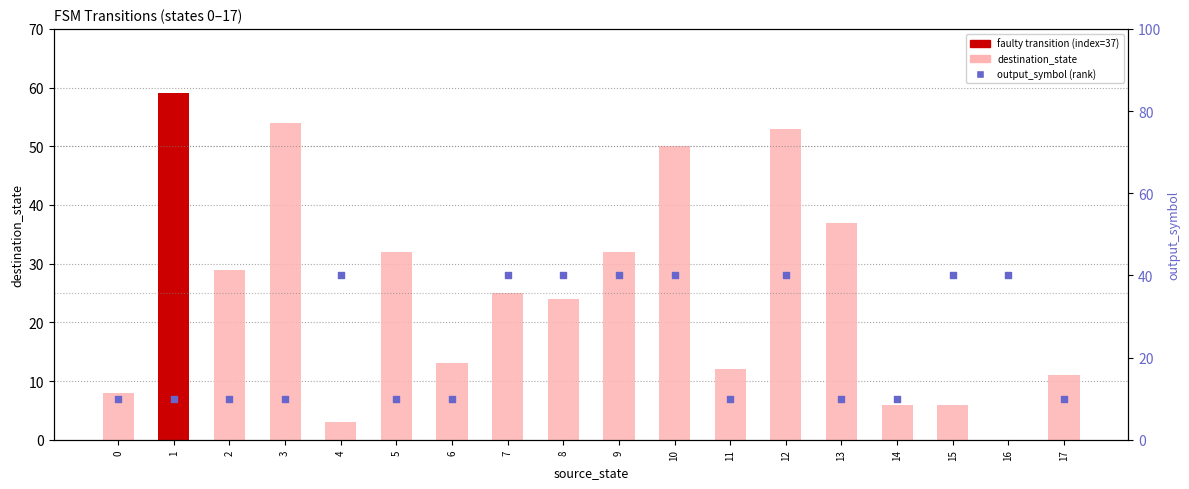

Which series has the widest spread of Y values?

destination_state